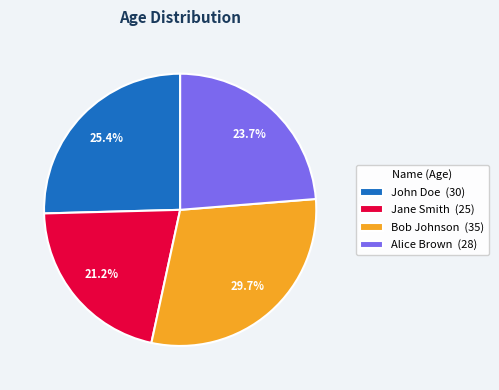

To the nearest percent, what is the difference between the largest and smallest slice percentages?

8%